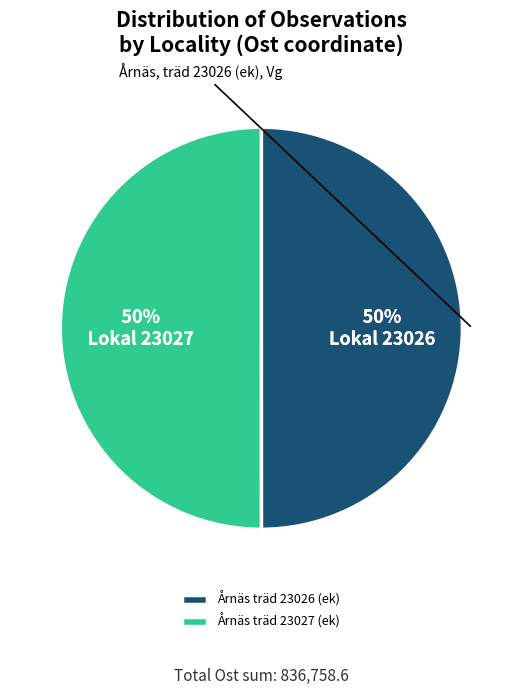

Approximately how many times larger is the value at Årnäs träd 23027 (ek) compared to Årnäs träd 23026 (ek)?

1.0